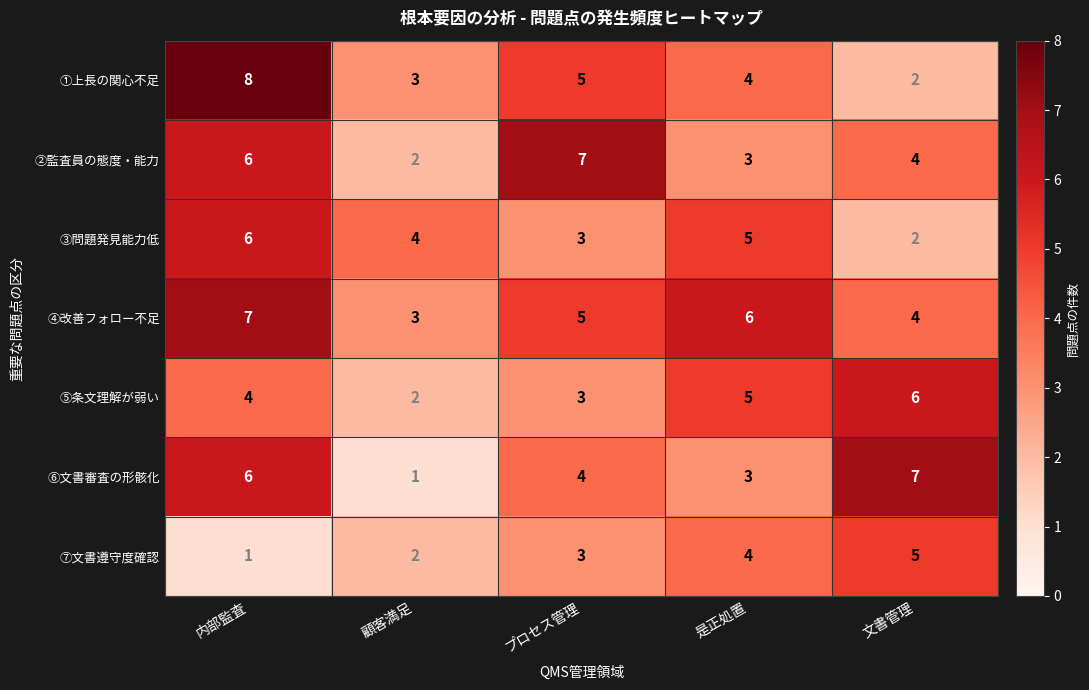

Between 顧客満足 and プロセス管理, which series saw the biggest shift?

②監査員の態度・能力